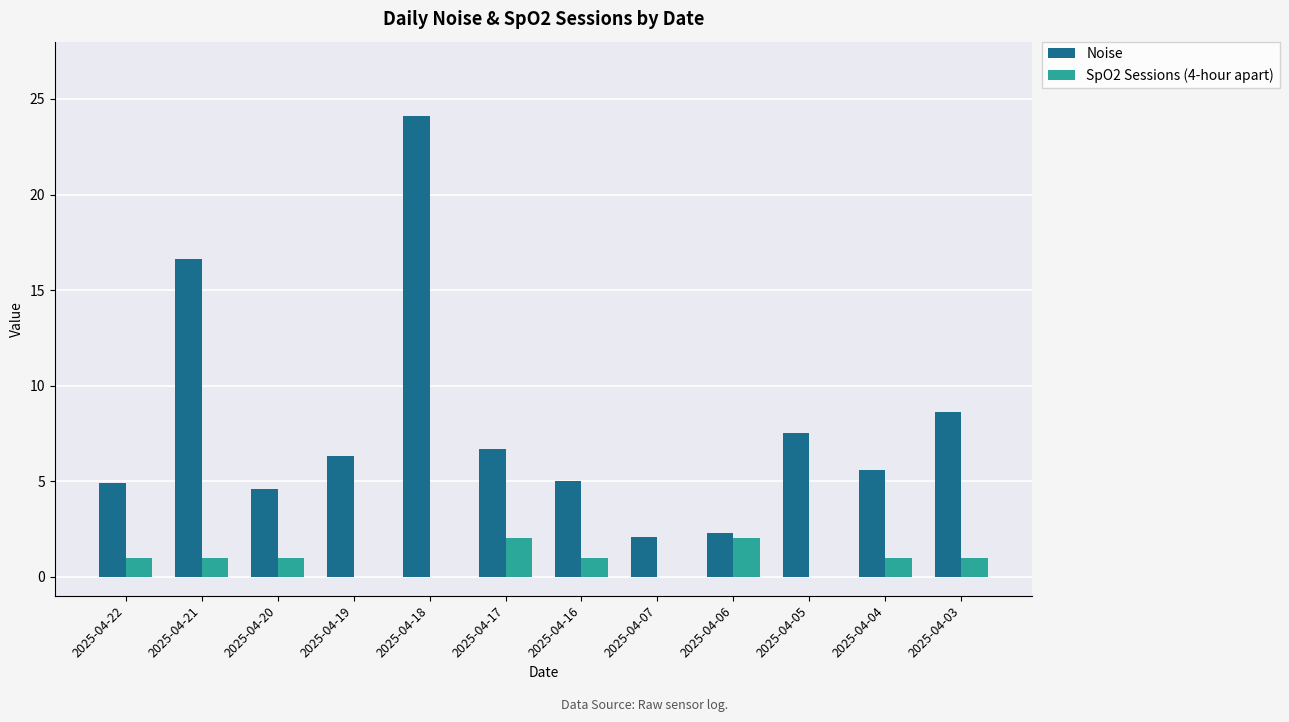

What is the average value of the Noise series?

7.9